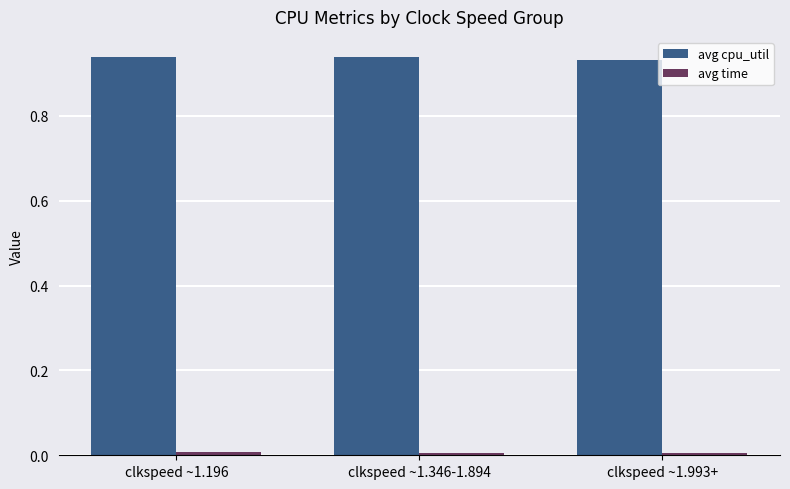

True or false: avg cpu_util has a value of 0.6 at clkspeed ~1.346-1.894.

False